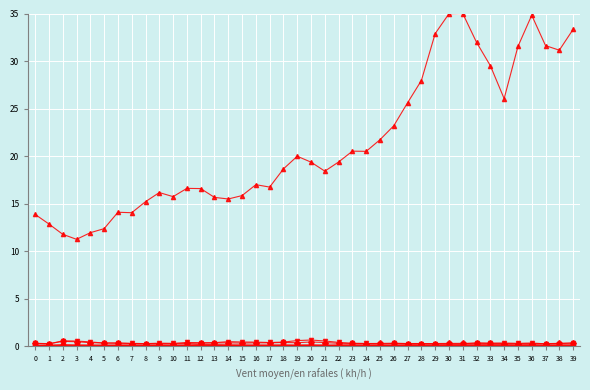

Does the chart have visible grid lines?

Yes